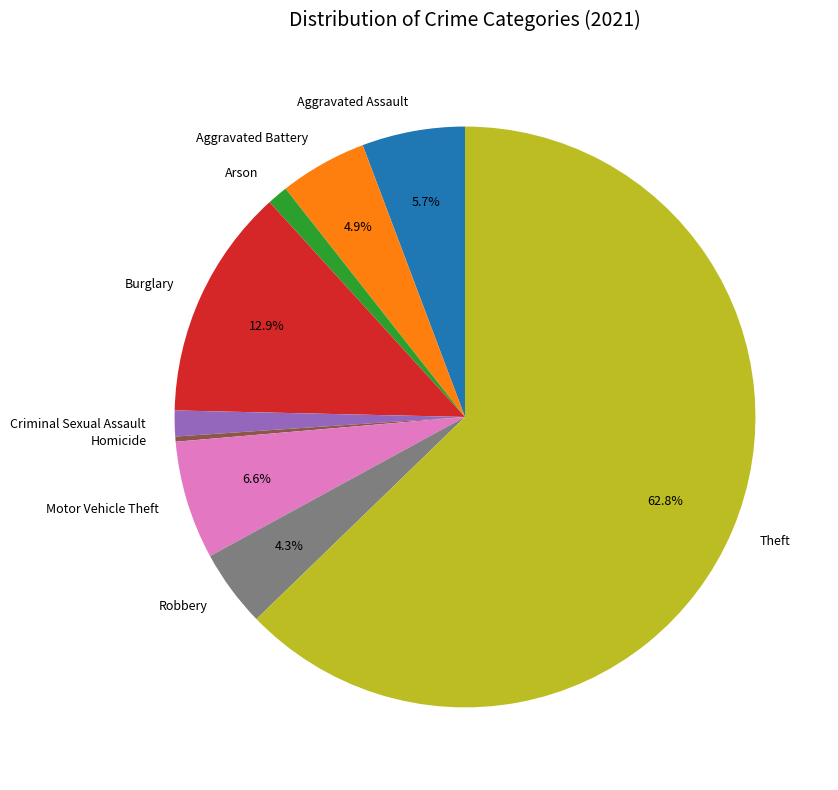

To the nearest percent, what is the difference between the largest and smallest slice percentages?

62%